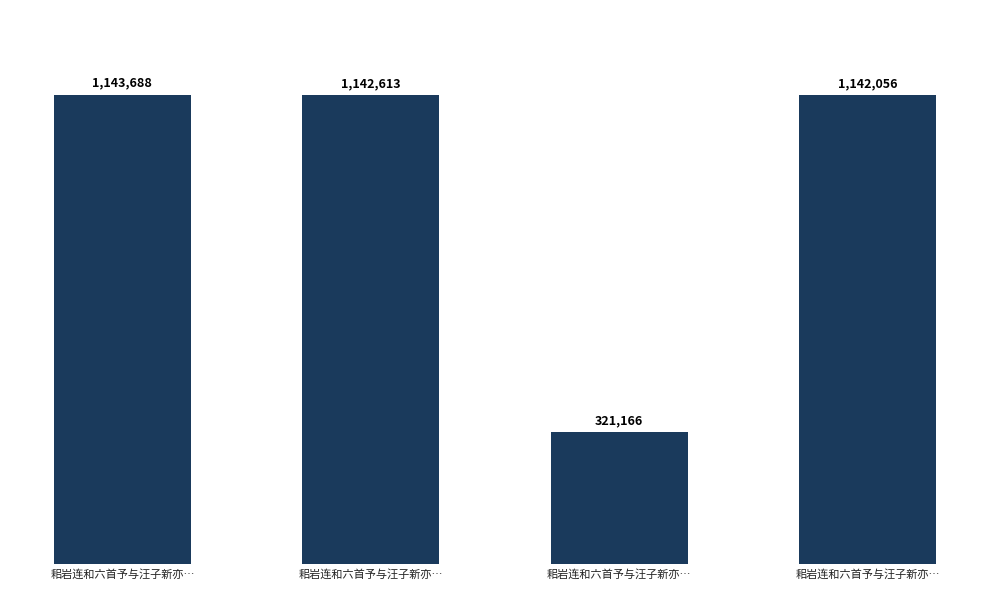

Are the bars grouped side by side (vs. stacked)?

No